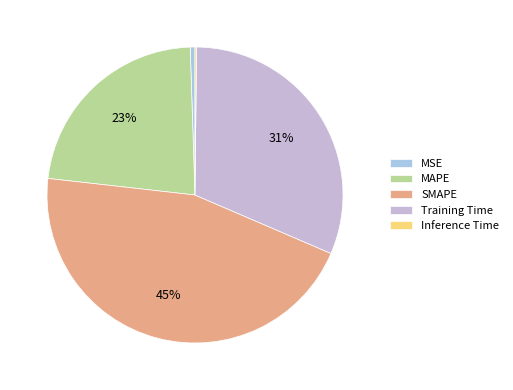

Rank the categories by value from lowest to highest.

Inference Time, MSE, MAPE, Training Time, SMAPE